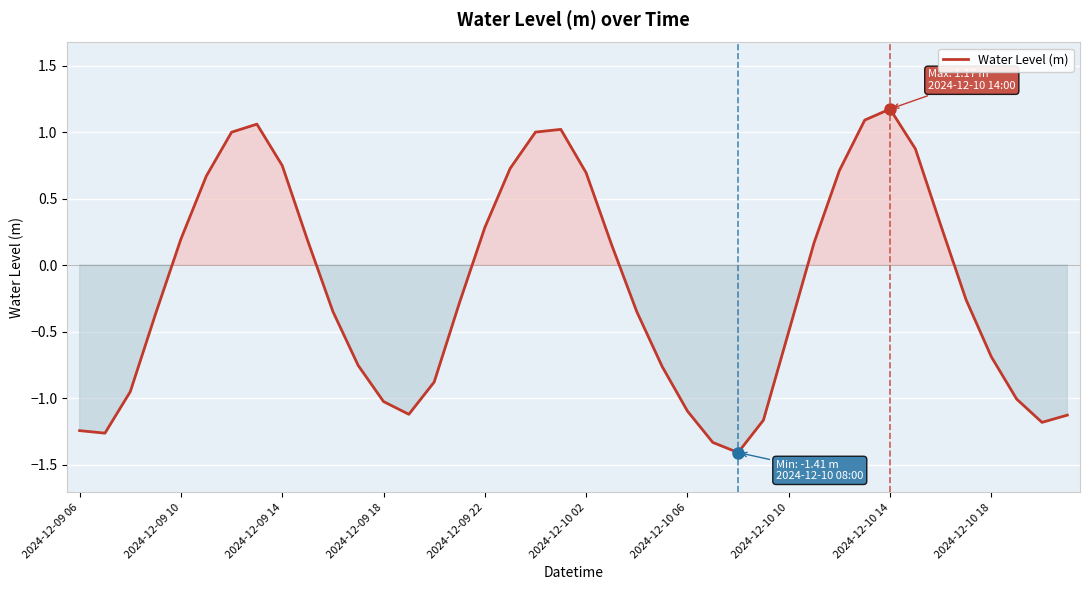

What is the greatest value displayed?

1.2